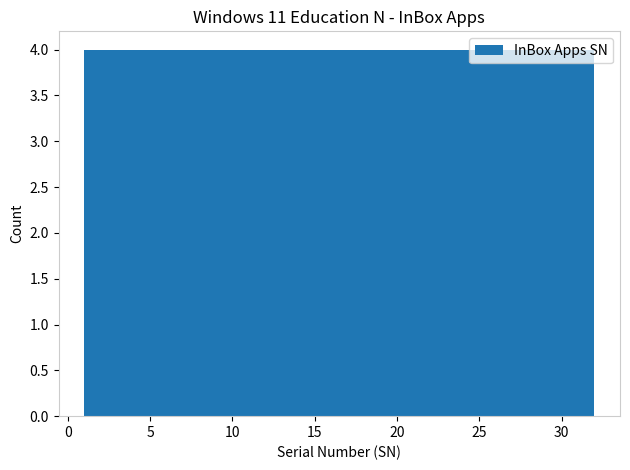

What is the height of the bar covering 28.0 to 32.0 on the x-axis? Neither the bar edges nor the heights are printed on the chart, so give them approximately, as read against the axes.

4